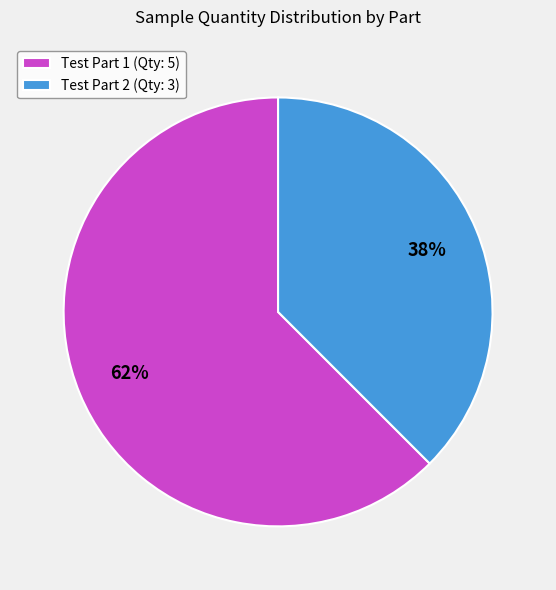

Is Test Part 2 the majority of the pie?

No